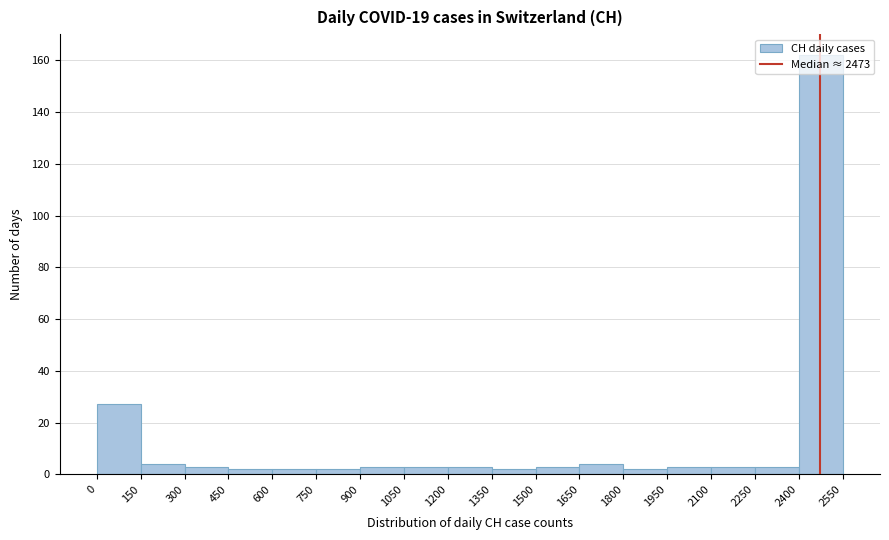

Reading left to right, list every bar in this chart as the range it spans on the x-axis followed by its height. The values are not printed on the chart, so give them approximately, as read against the axis.

0 to 150: 28
150 to 300: 4
300 to 450: 4
450 to 600: 2
600 to 750: 2
750 to 900: 2
900 to 1050: 4
1050 to 1200: 4
1200 to 1350: 4
1350 to 1500: 2
1500 to 1650: 4
1650 to 1800: 4
1800 to 1950: 2
1950 to 2100: 4
2100 to 2250: 4
2250 to 2400: 4
2400 to 2550: 162